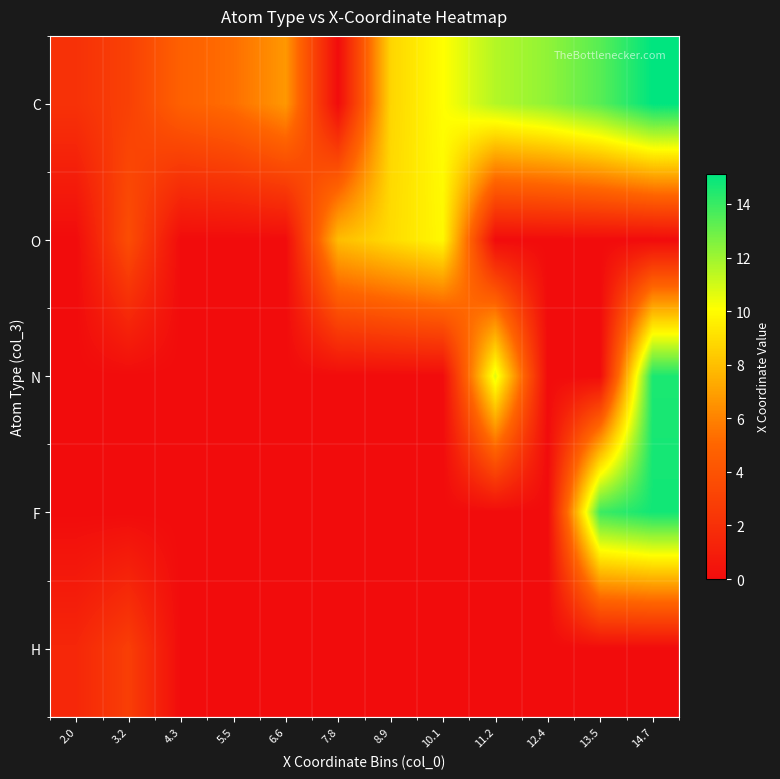

At 6.6, list the series in order from smallest to largest.

O, N, F, H, C